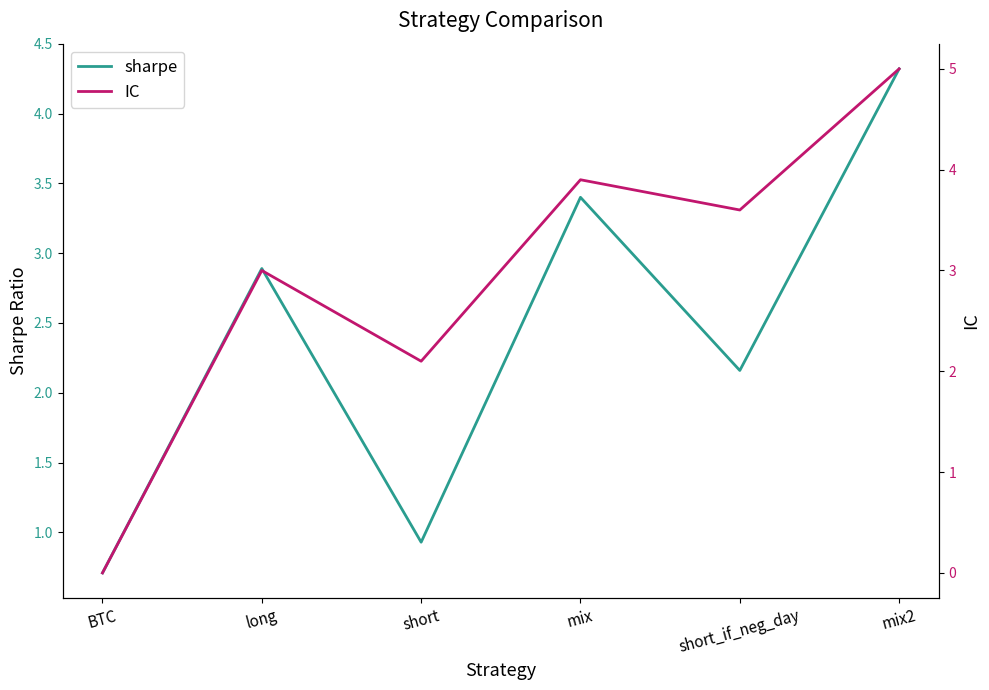

Which series has the widest spread of values?

IC